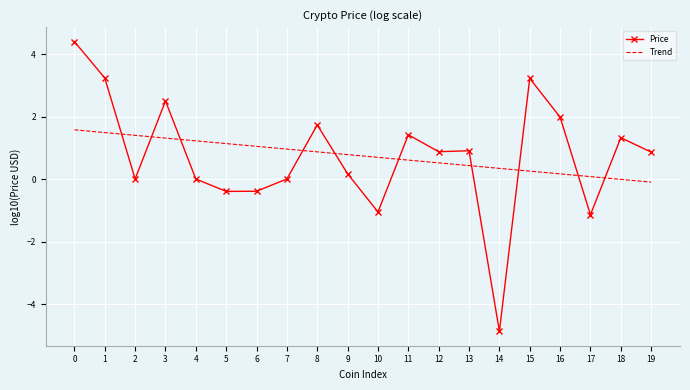

At 9, list the series in order from smallest to largest.

Price, Trend